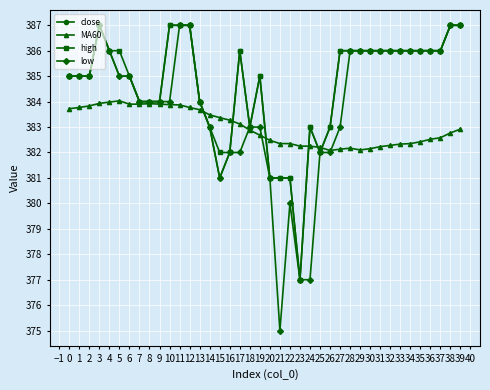

Is the value of close at 18 greater than the value of low at 7?

No